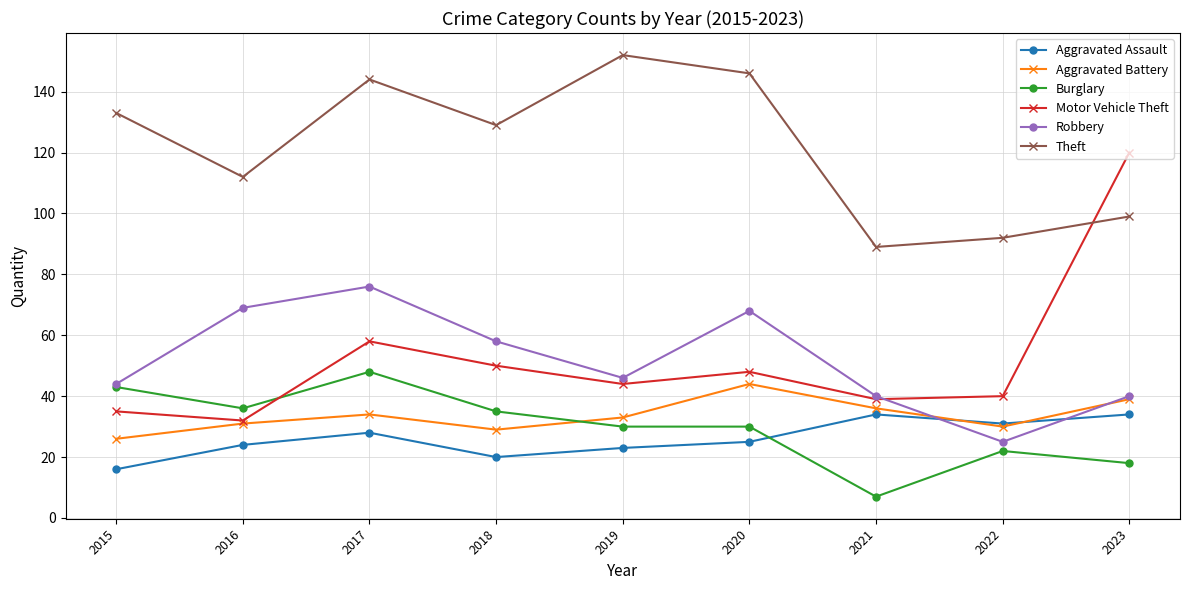

Between 2019 and 2021, which series saw the biggest shift?

Theft